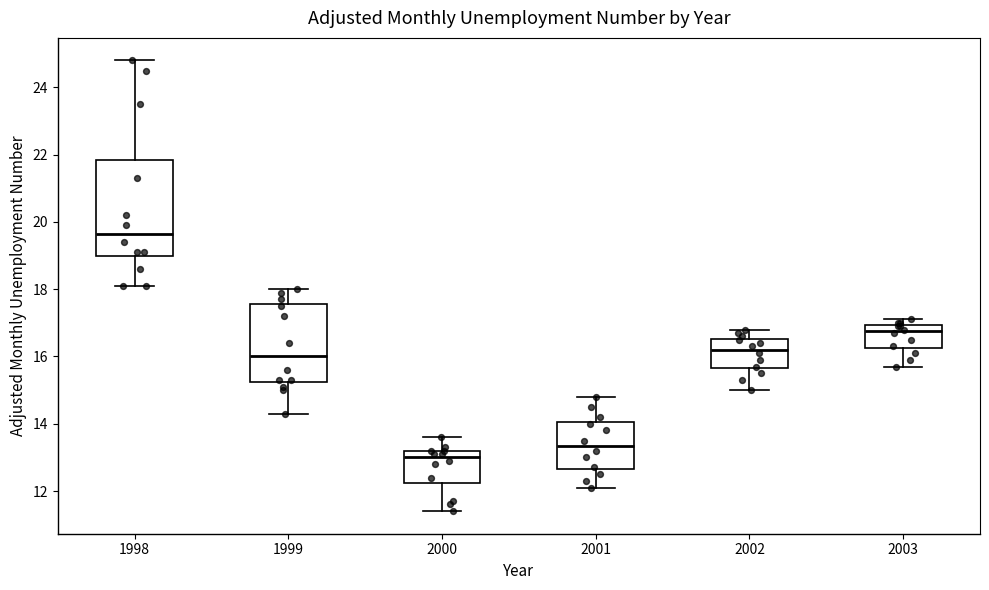

Reading left to right, transcribe this box plot: for each box, give where its median line is, the range the box spans, and where its two whiskers end, as read against the y-axis. The values are not printed on the chart, so give them approximately, as read against the axis.

1998: median 19.6, box 19.0 to 21.8, whiskers 18.2 to 24.8
1999: median 16.0, box 15.2 to 17.6, whiskers 14.4 to 18.0
2000: median 13.0, box 12.2 to 13.2, whiskers 11.4 to 13.6
2001: median 13.4, box 12.6 to 14.0, whiskers 12.2 to 14.8
2002: median 16.2, box 15.6 to 16.6, whiskers 15.0 to 16.8
2003: median 16.8, box 16.2 to 17.0, whiskers 15.8 to 17.2